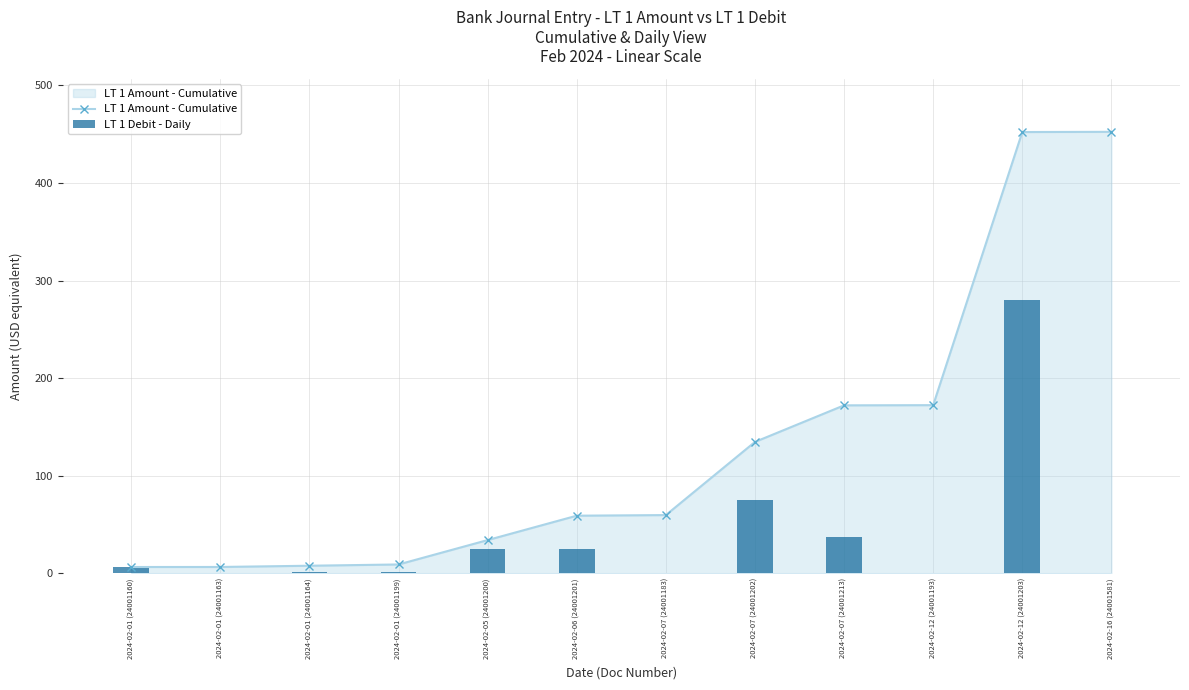

What position from the left is 2024-02-12 (24001203)?

11